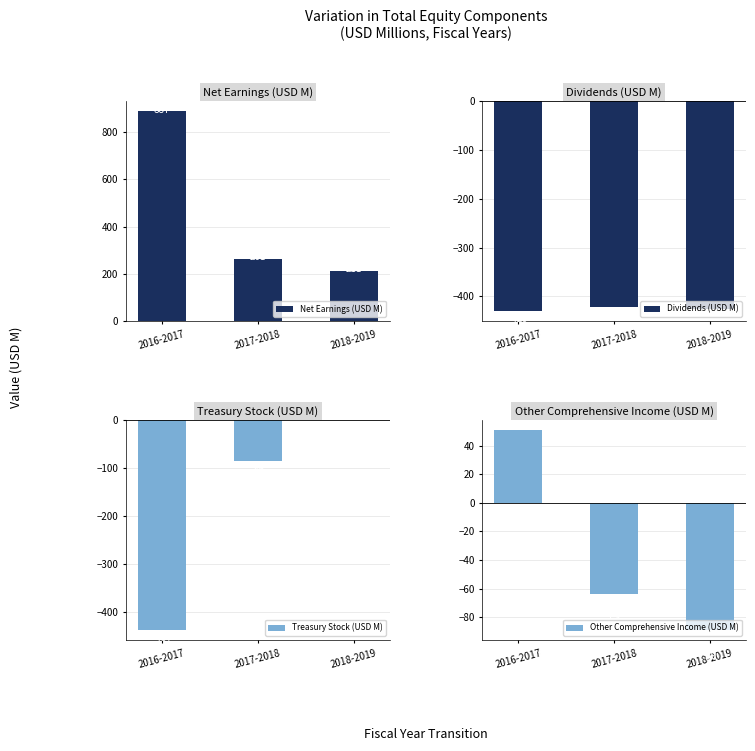

What is the difference between the maximum and minimum values in the Net Earnings (USD M) series?

676